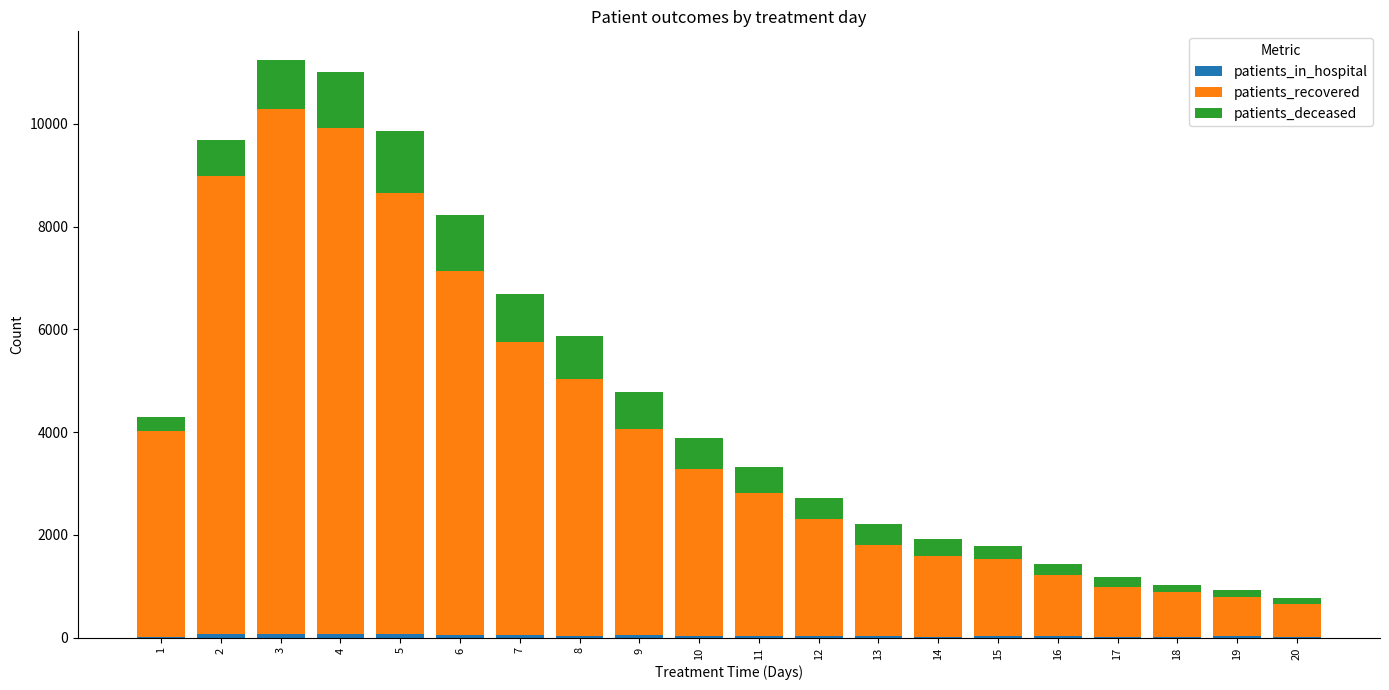

Does the chart contain stacked bars?

Yes